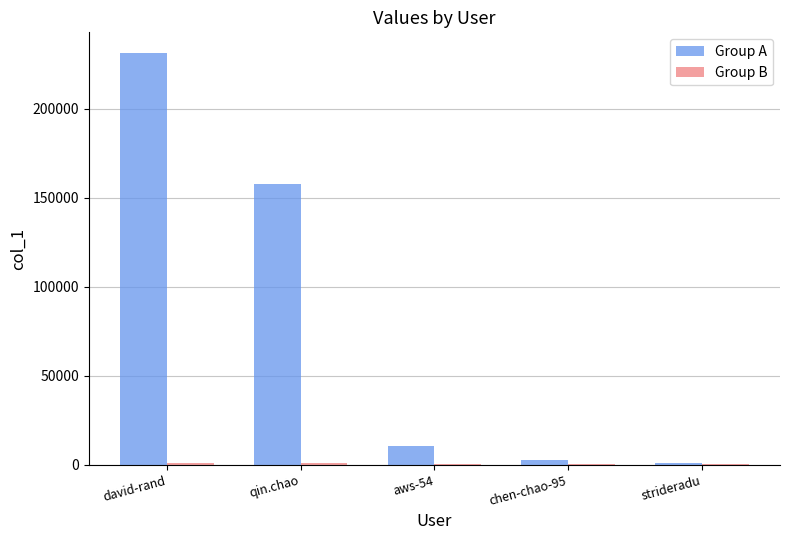

Where is Group A nearest to the value 116226?

qin.chao